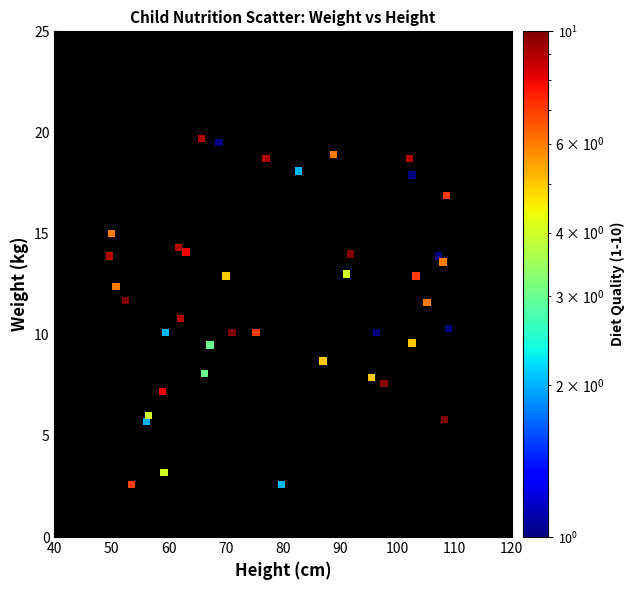

What is the range of X values (max minus min)?

59.4